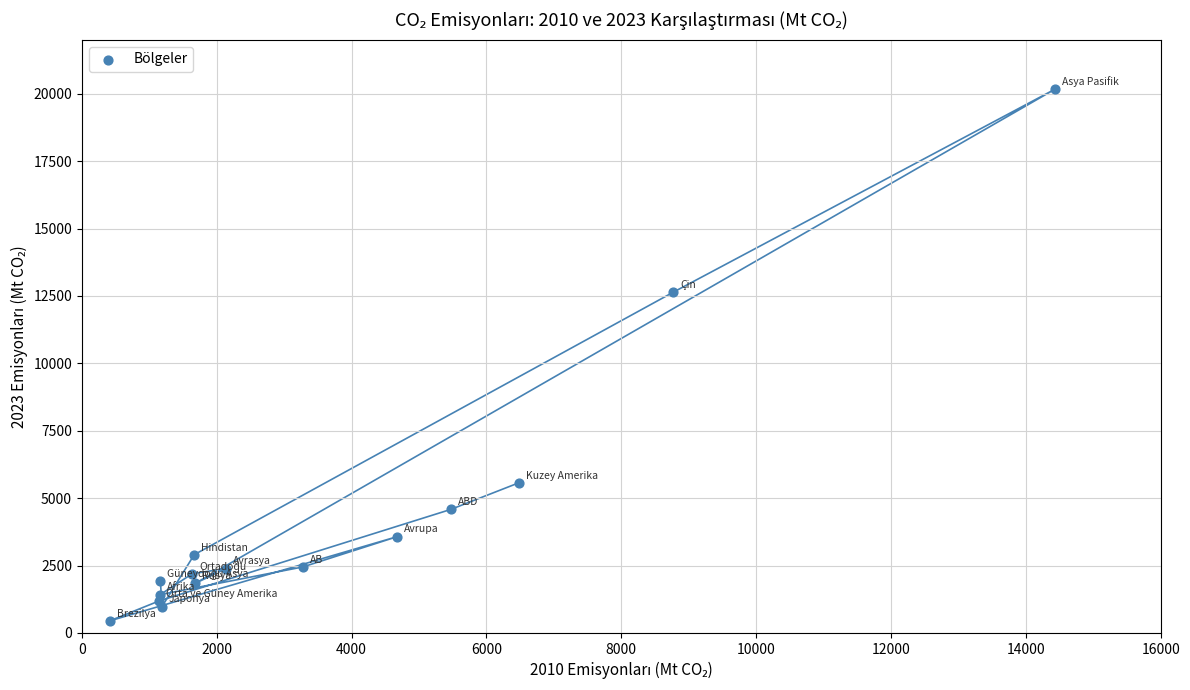

What Y value in the scatter plot is closest to 10308?

12635.8